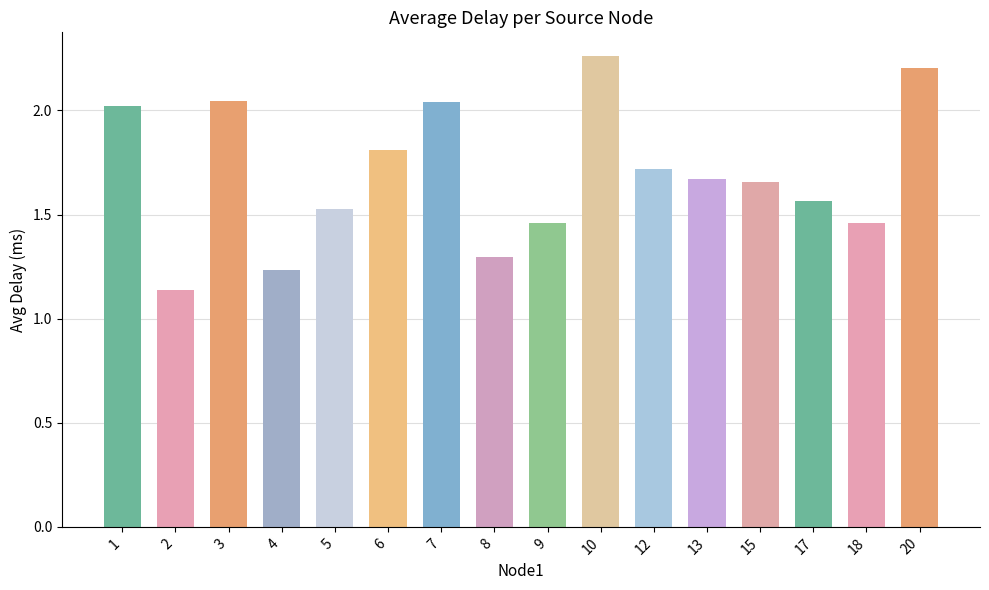

At which category does the chart reach its peak across all series?

10